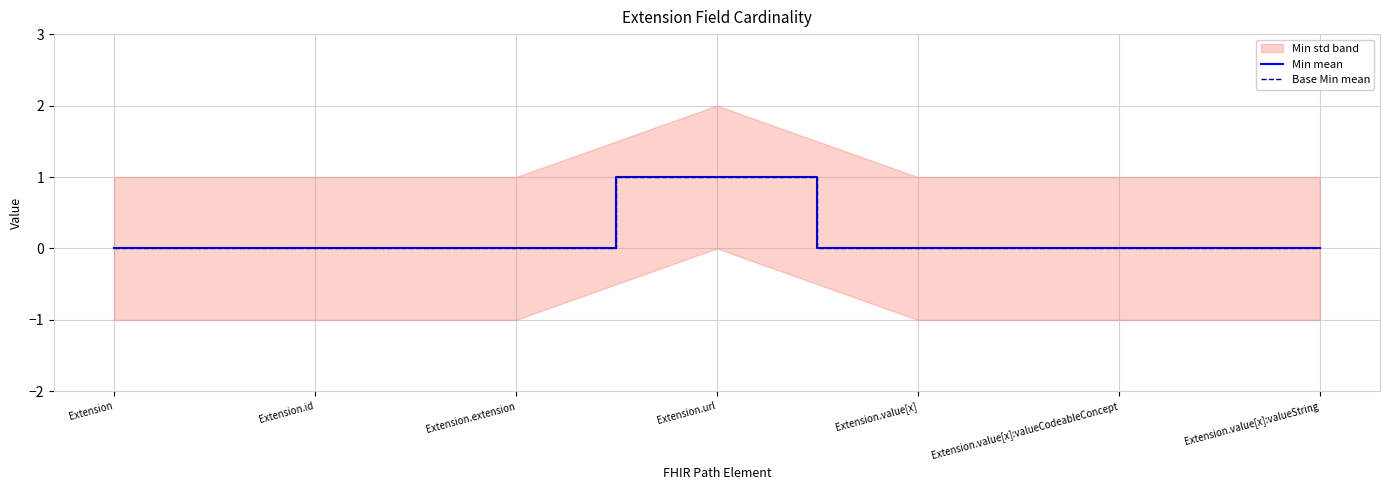

True or false: Min mean and Base Min mean cross at least once.

False